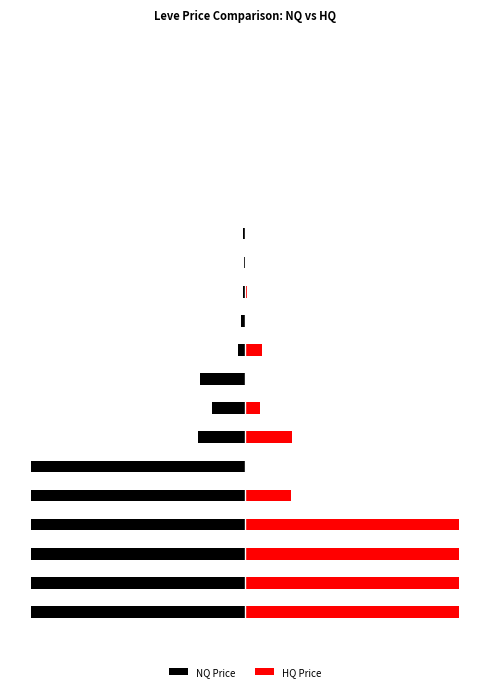

What are all the series names shown in the legend?

NQ Price, HQ Price